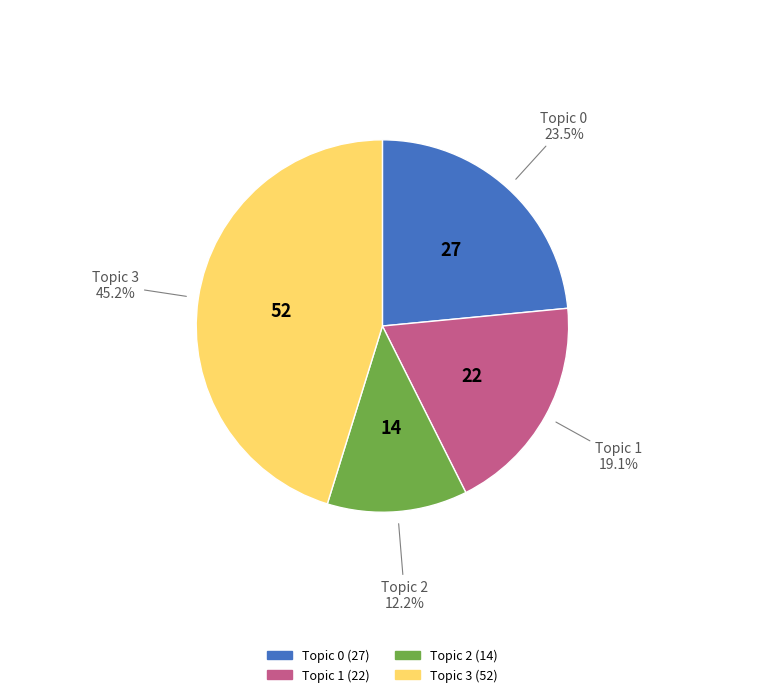

What percentage is the Topic 2 slice, to the nearest percent?

12%